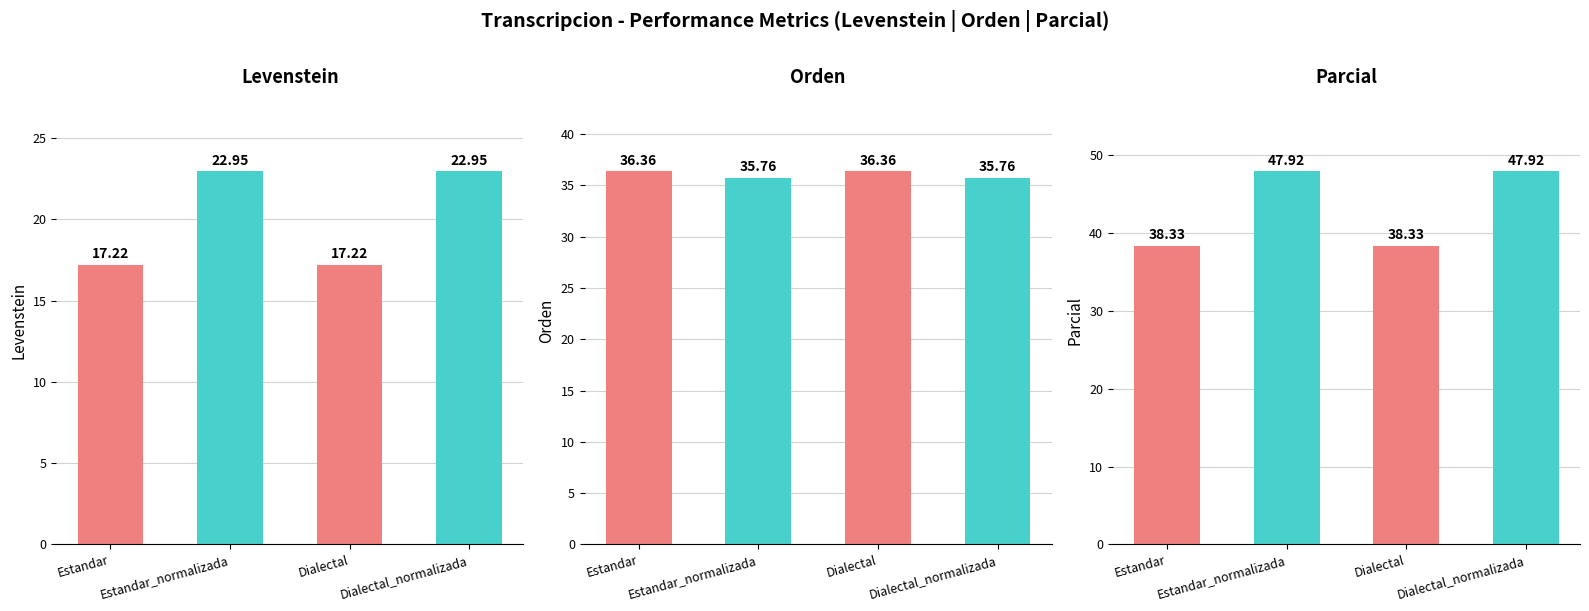

Read the Parcial value at Estandar.

38.3